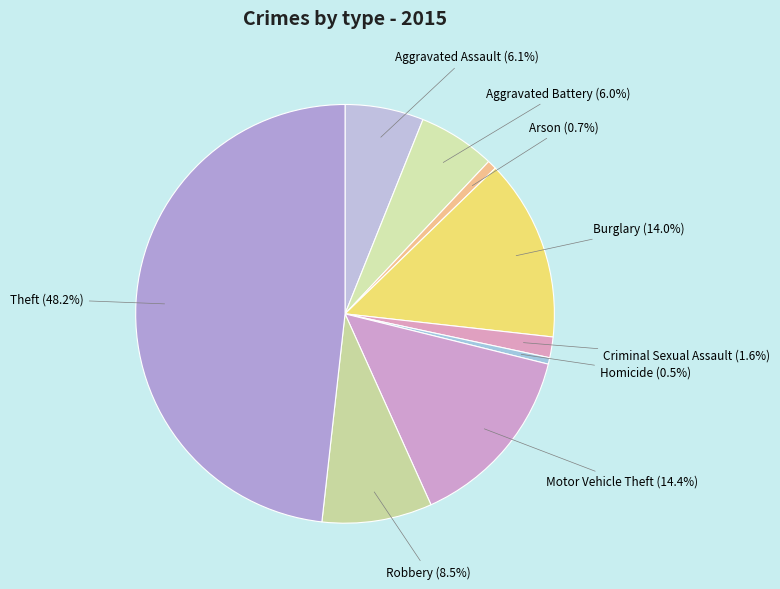

Combined, what portion of the pie is Motor Vehicle Theft and Aggravated Battery?

20.4%